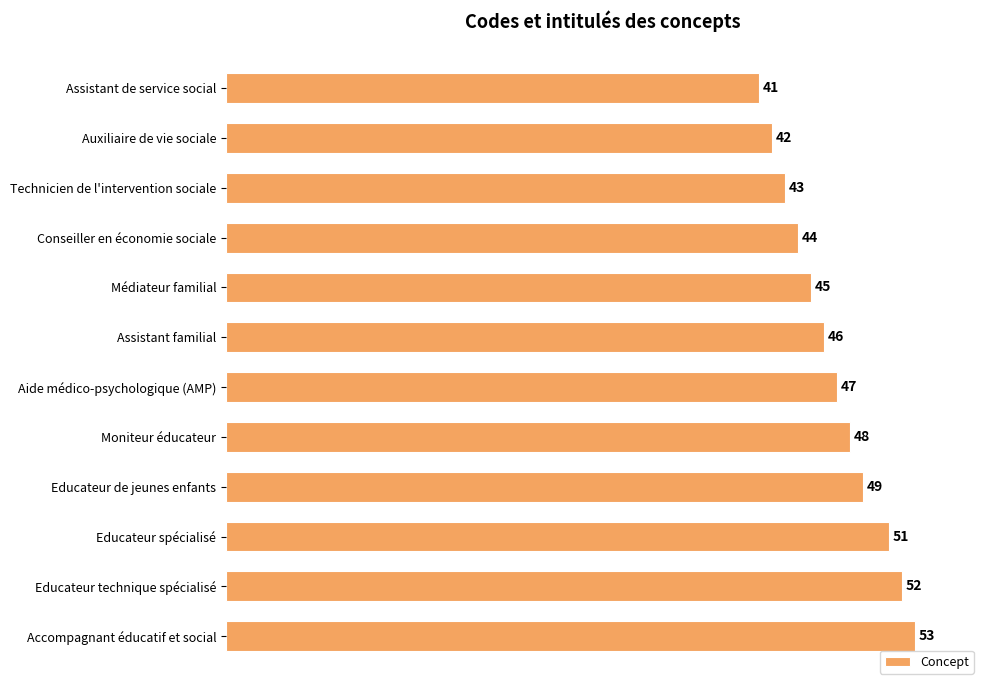

What is the label of the 11th bar from the bottom?

Auxiliaire de vie sociale